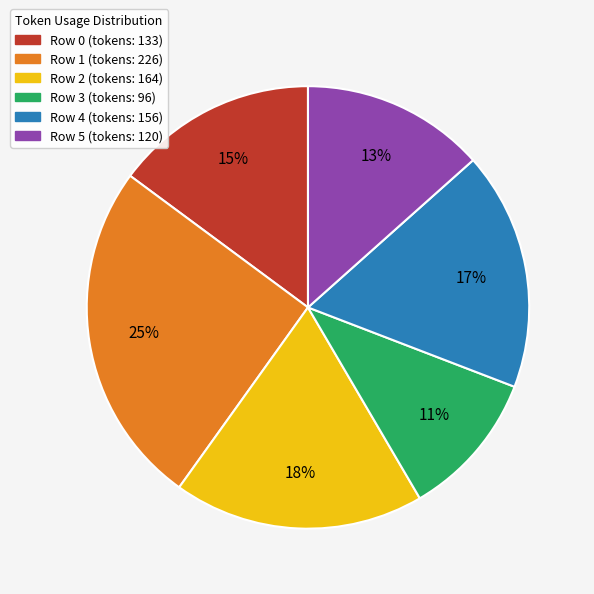

Do Row 2 and Row 0 together represent more than half of the pie?

No